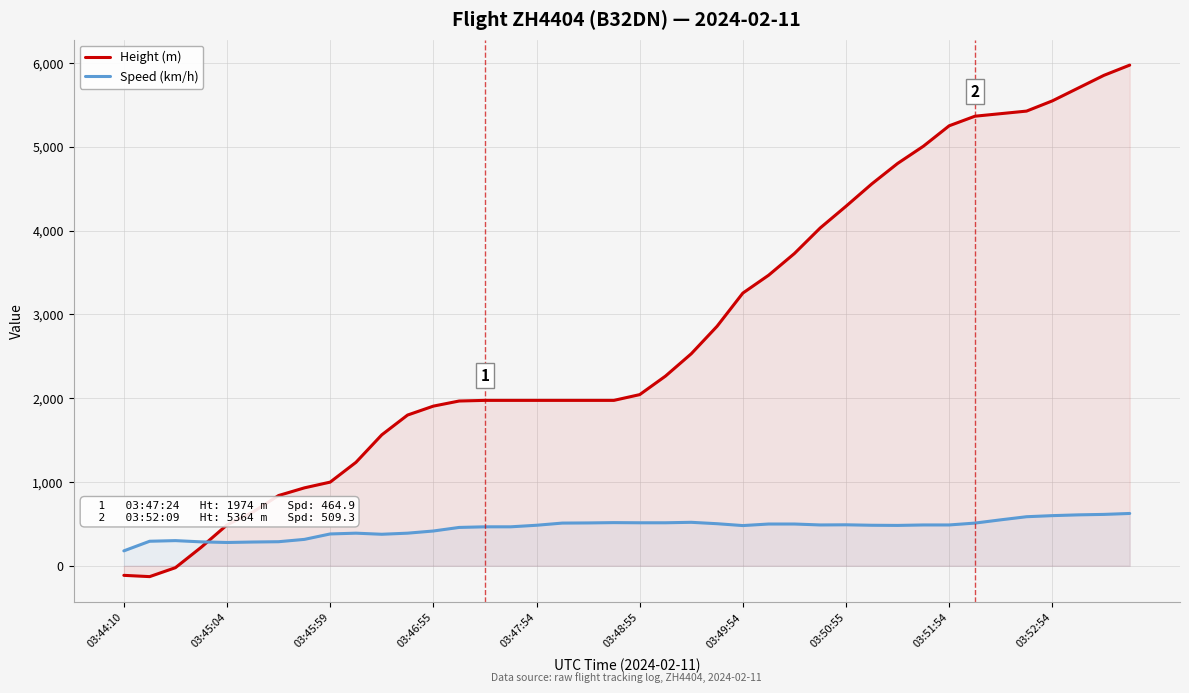

Which series has the largest total across all categories?

Height (m)